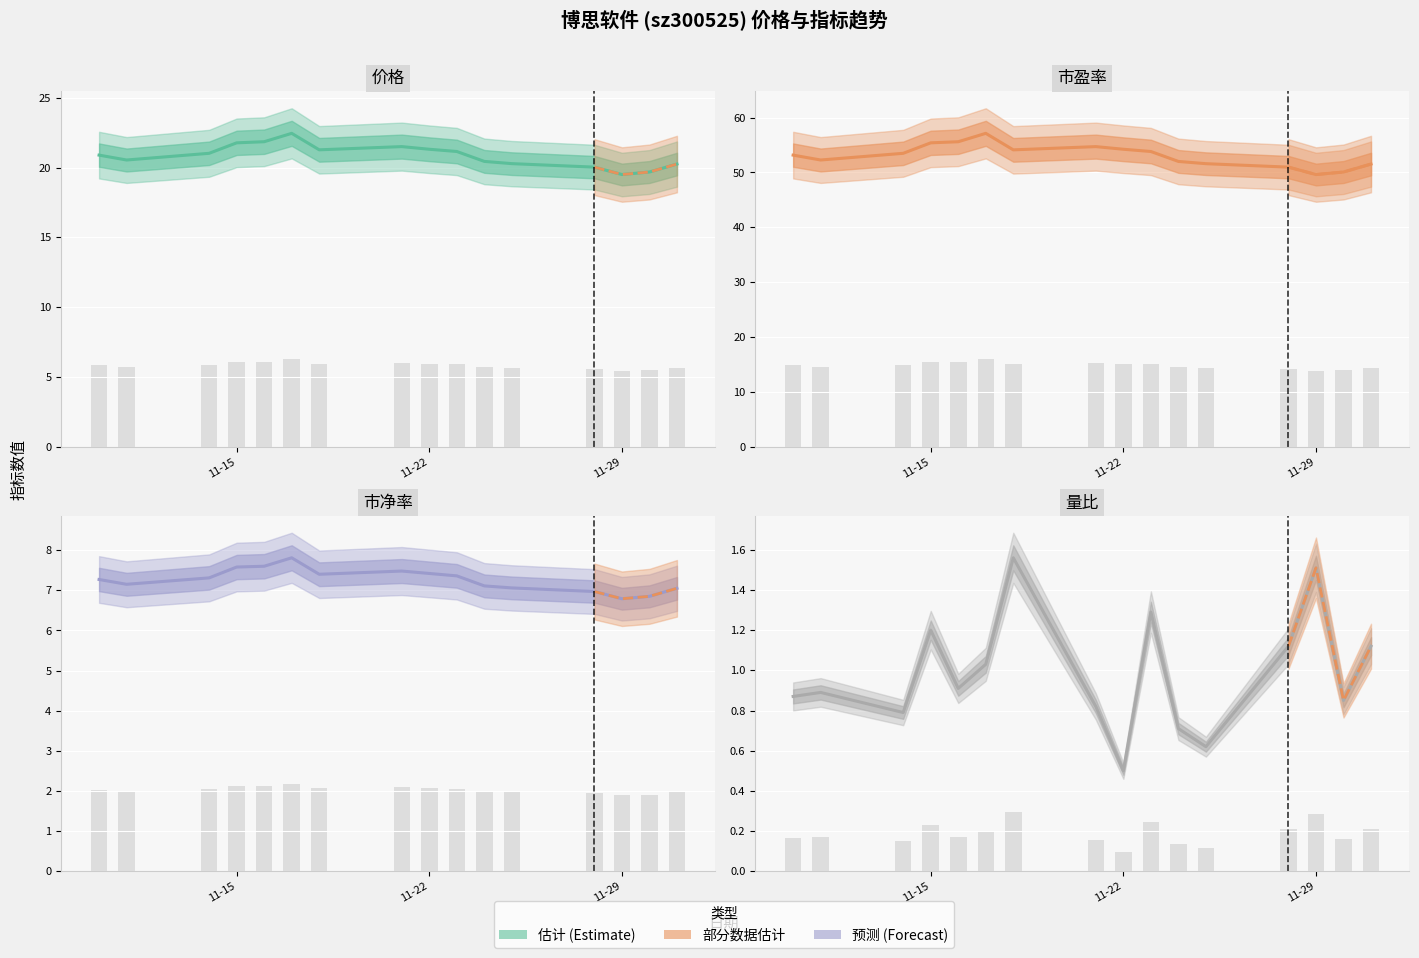

How many data points in 价格 are above 21?

8